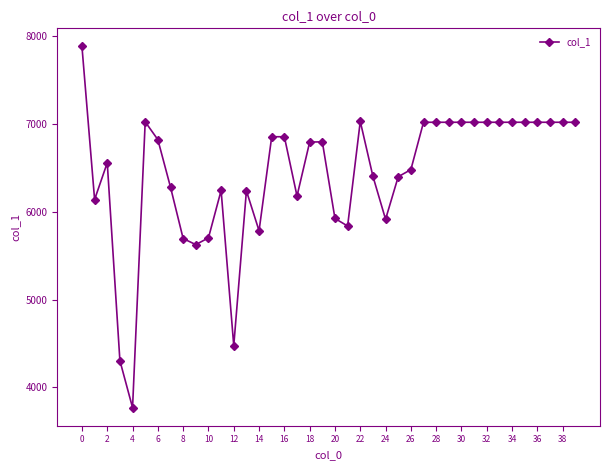

True or false: there are more than 1 points higher than both neighbors.

True